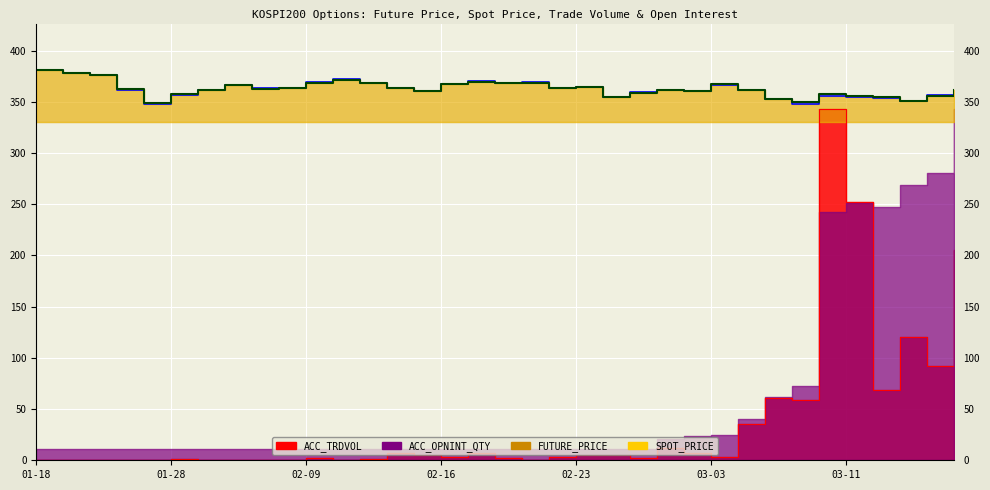

At which category is the sum across all series the highest?

2022-03-10